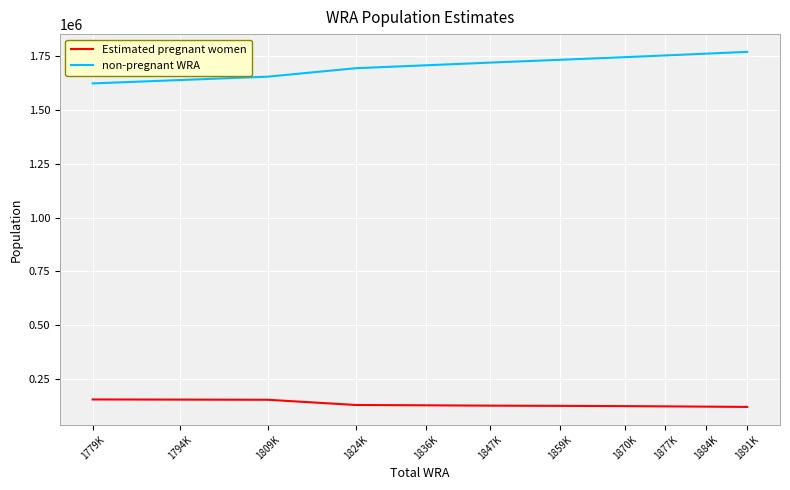

Rank the series at 1884K from highest to lowest value.

non-pregnant WRA, Estimated pregnant women